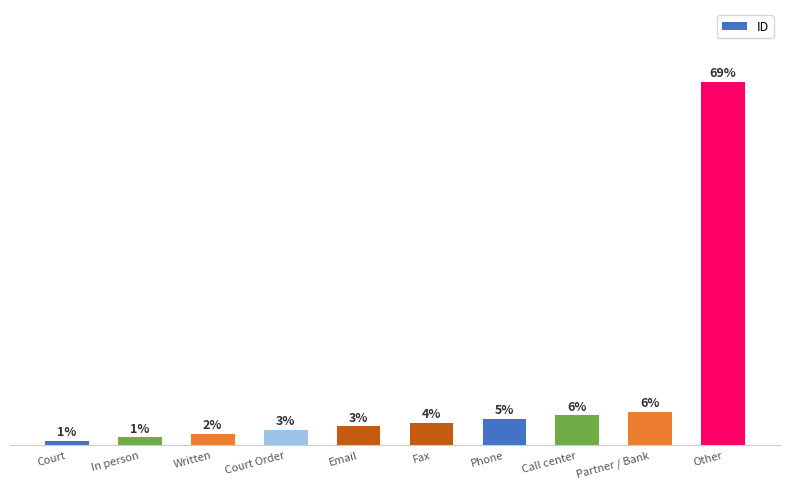

List the labels in order of value, largest first.

Other, Partner / Bank, Call center, Phone, Fax, Email, Court Order, Written, In person, Court